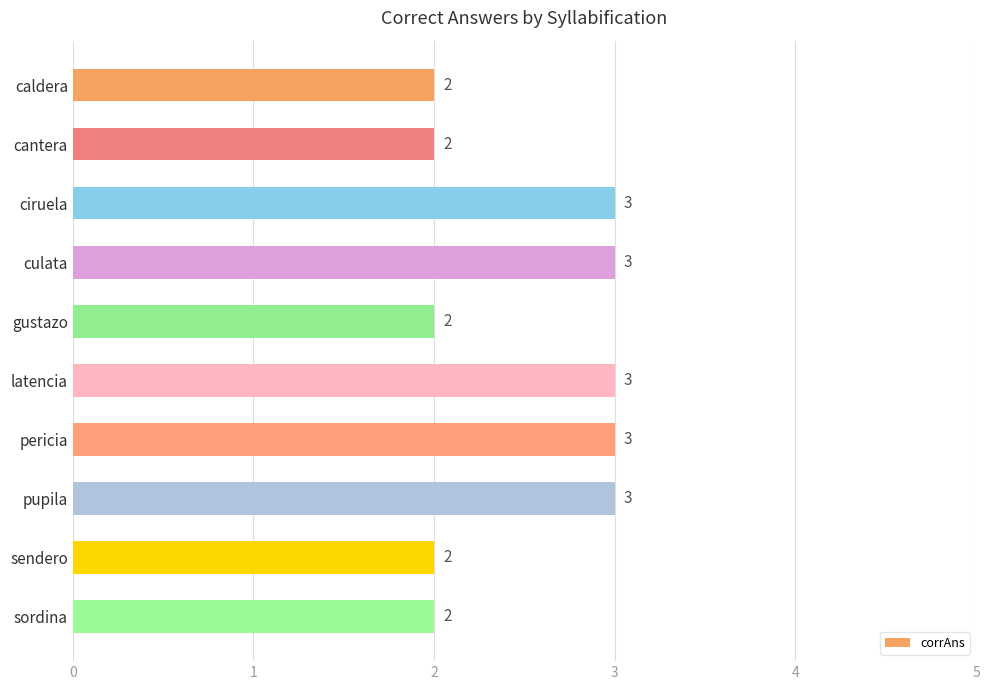

Count the number of categories in the chart.

10